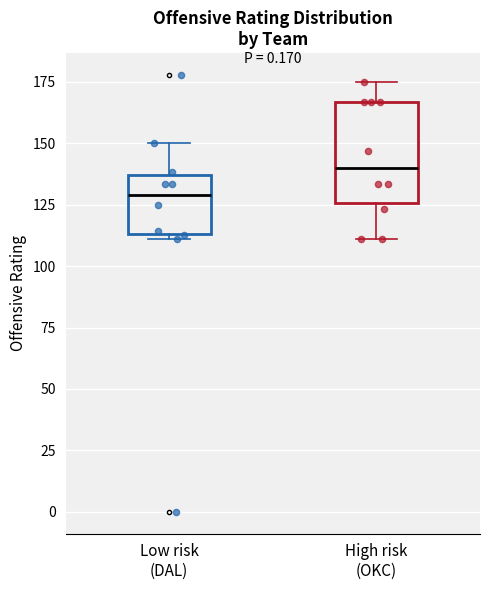

Which box's median line is the highest?

High risk (OKC)